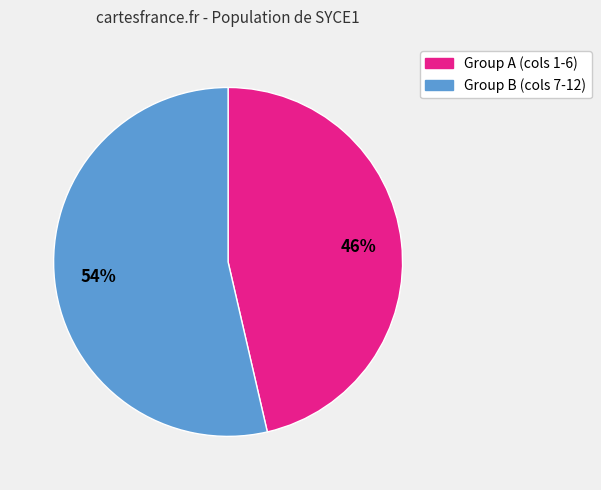

Is there any slice that represents more than half of the pie?

Yes